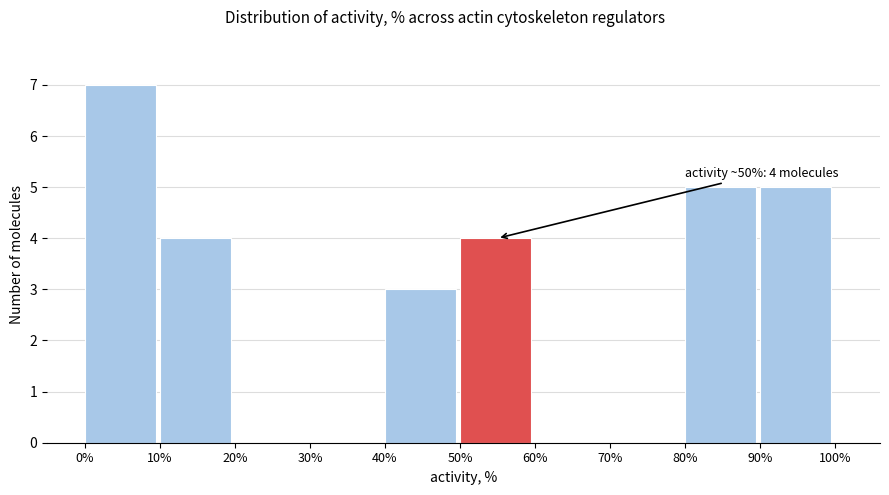

Around what value on the x-axis is the tallest bar? Give the approximate position of its centre, as read against the axis.

5